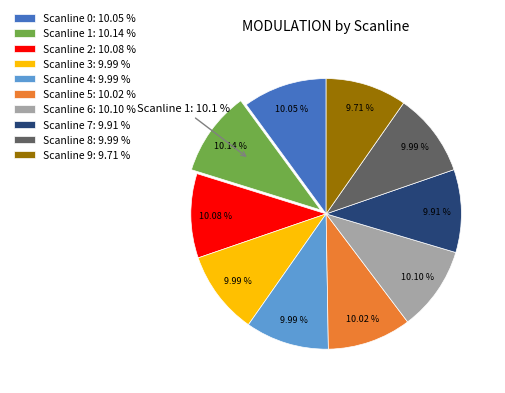

How many slices are in this pie chart?

10